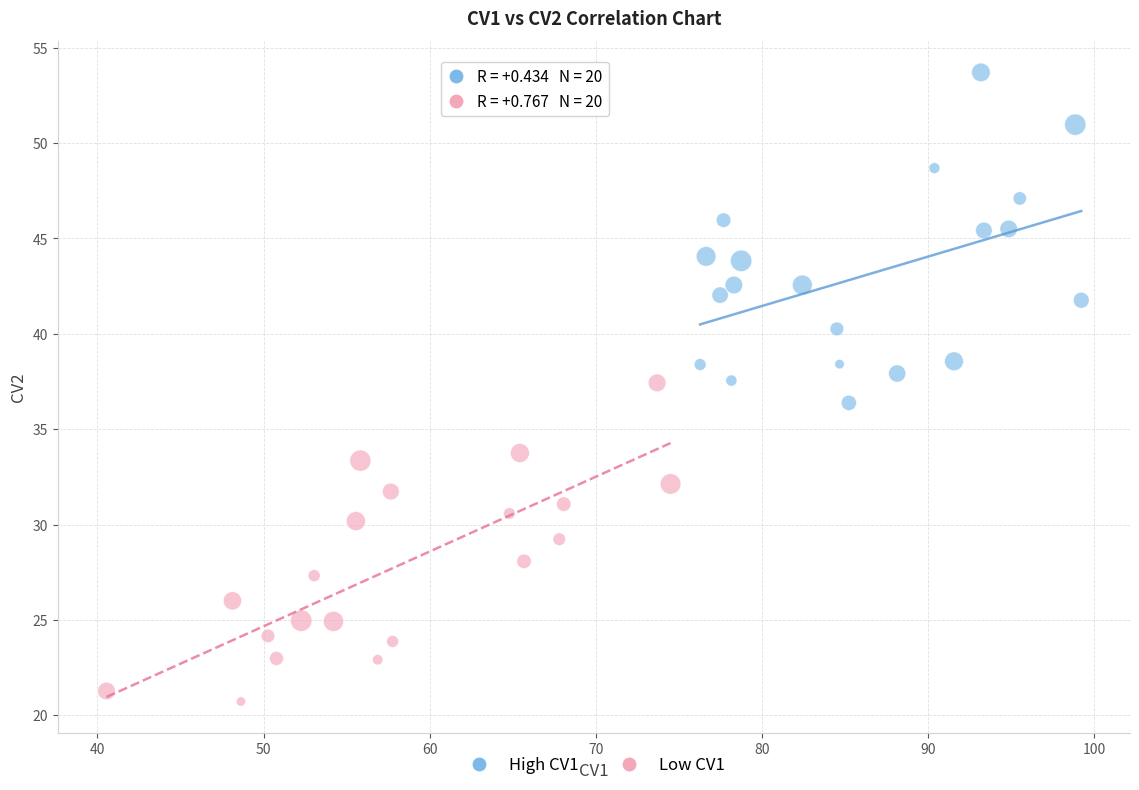

Which series contains the lowest Y value?

Low CV1